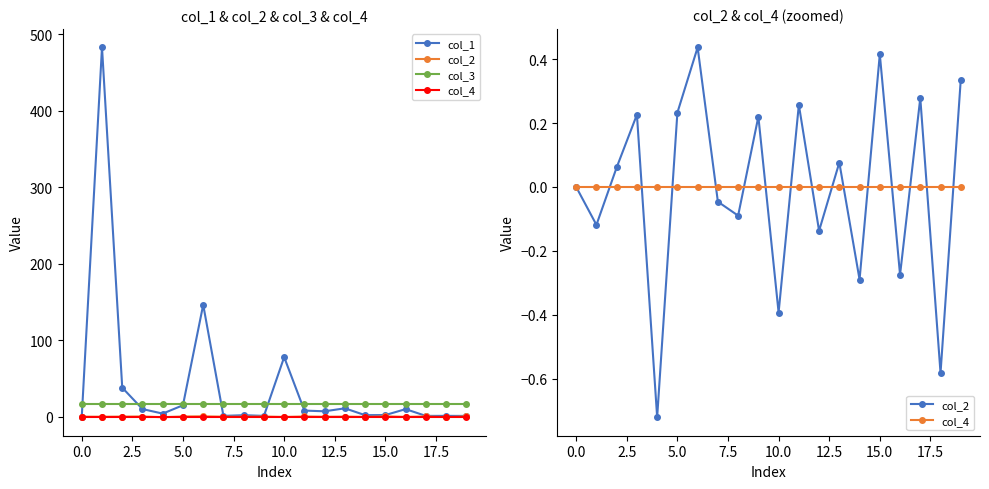

What is the approximate value of col_3 at 12.5?

16.0